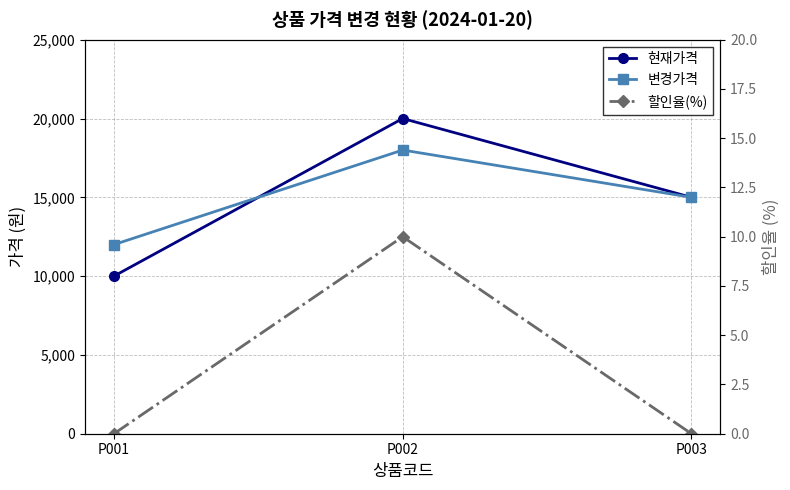

Count the 할인율(%) values in the range 0 to 10.

3